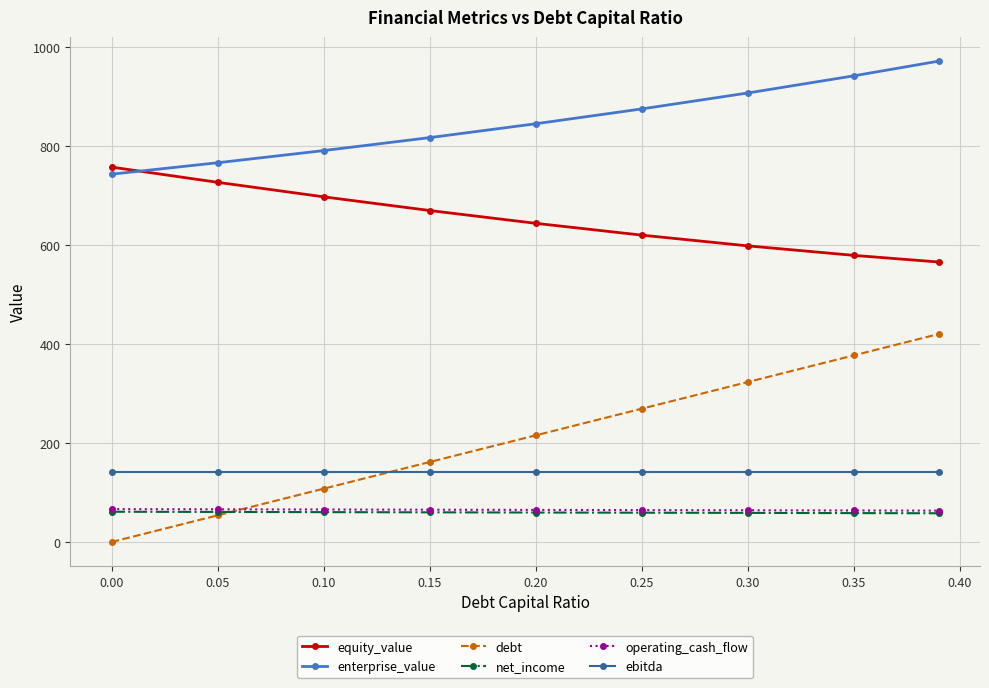

Which series has the largest total across all categories?

enterprise_value